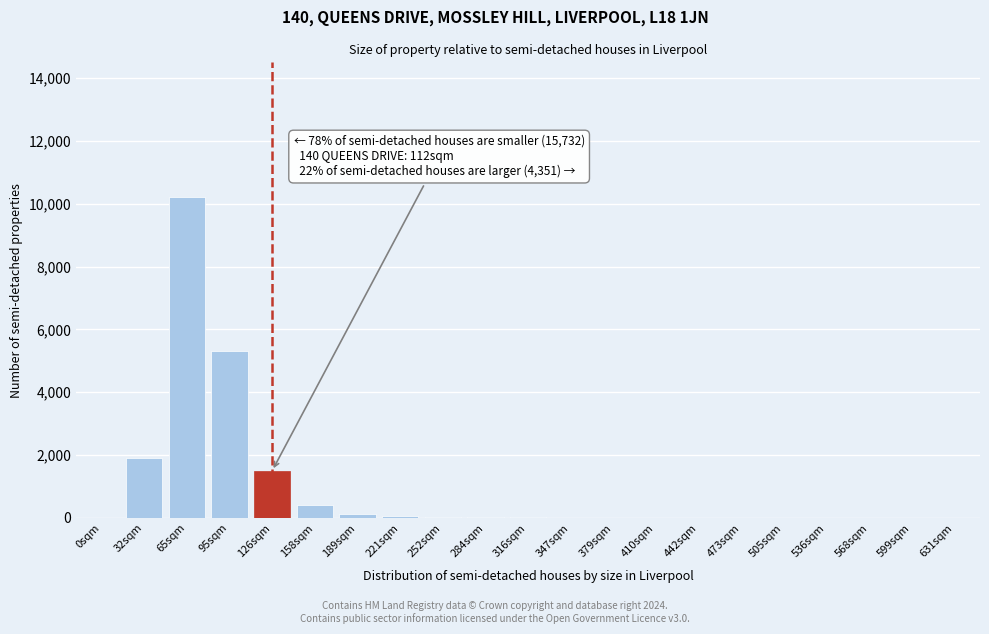

Is it true that the value at 126sqm is 2658?

False